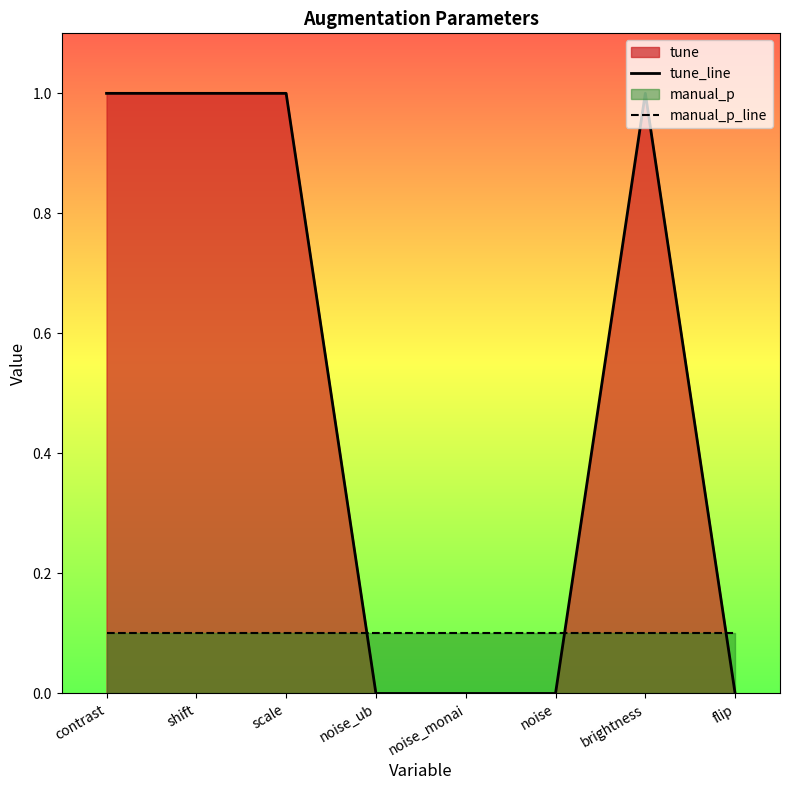

Which series has the largest total across all categories?

tune_line